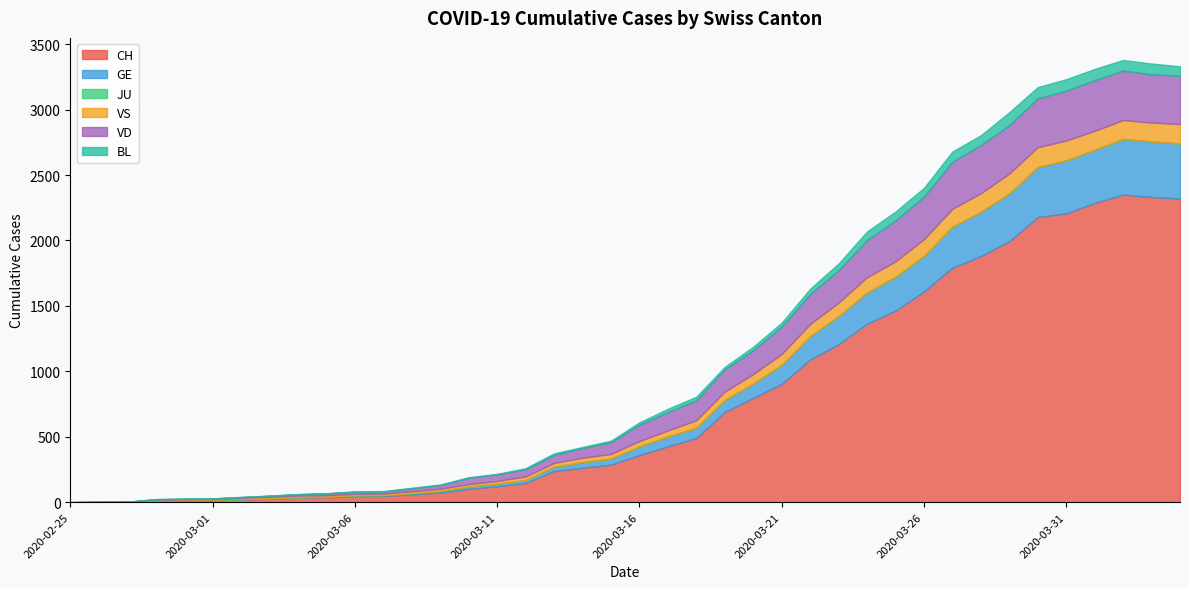

How many values in the VS series exceed 41?

19